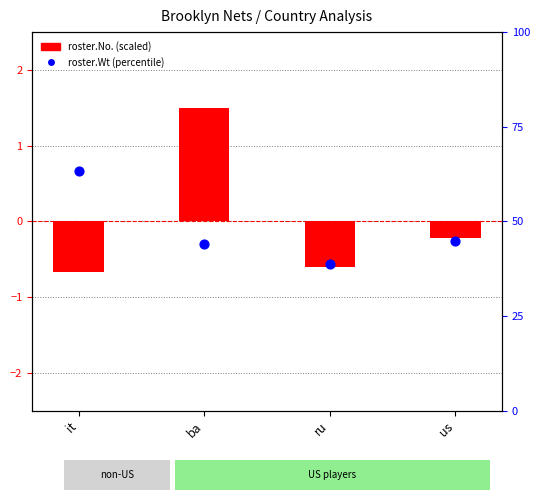

Which series contains the lowest Y value?

roster.No. (scaled)